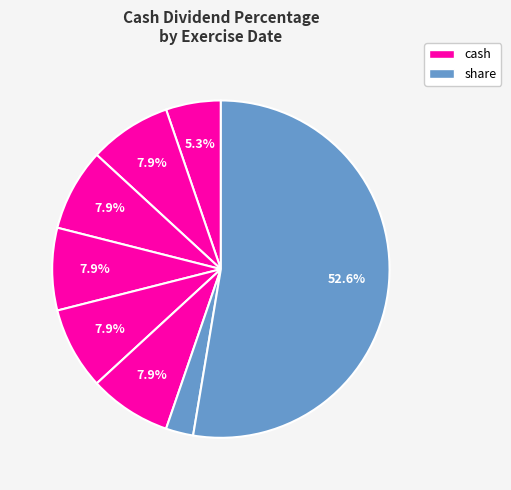

How many segments does this pie chart have?

8